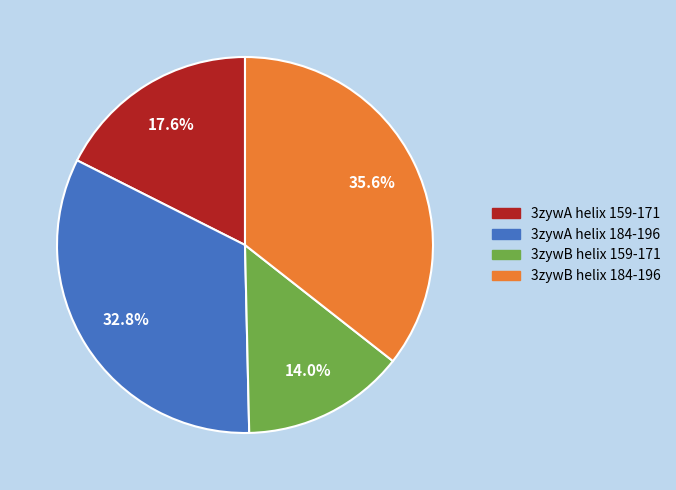

Count the number of slices in the pie.

4